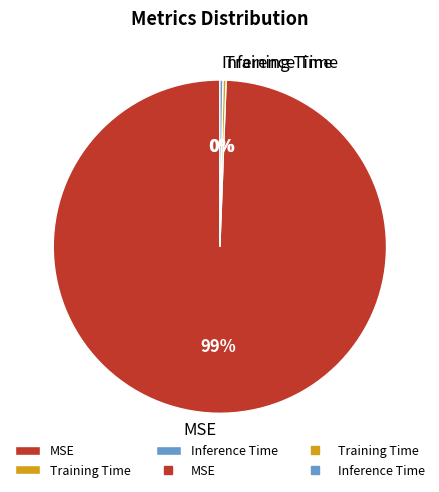

Which slice is the largest?

MSE